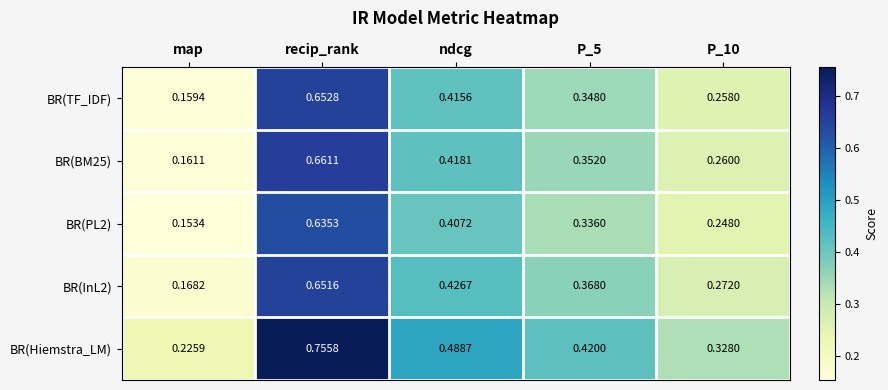

Which category has the lowest value across all series?

map